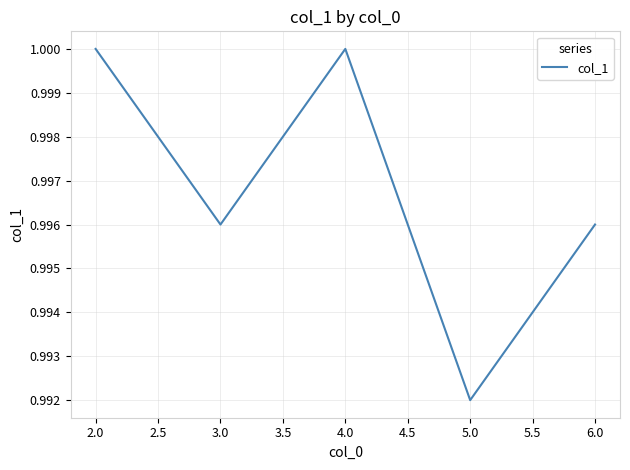

What position from the left is 3.0?

2